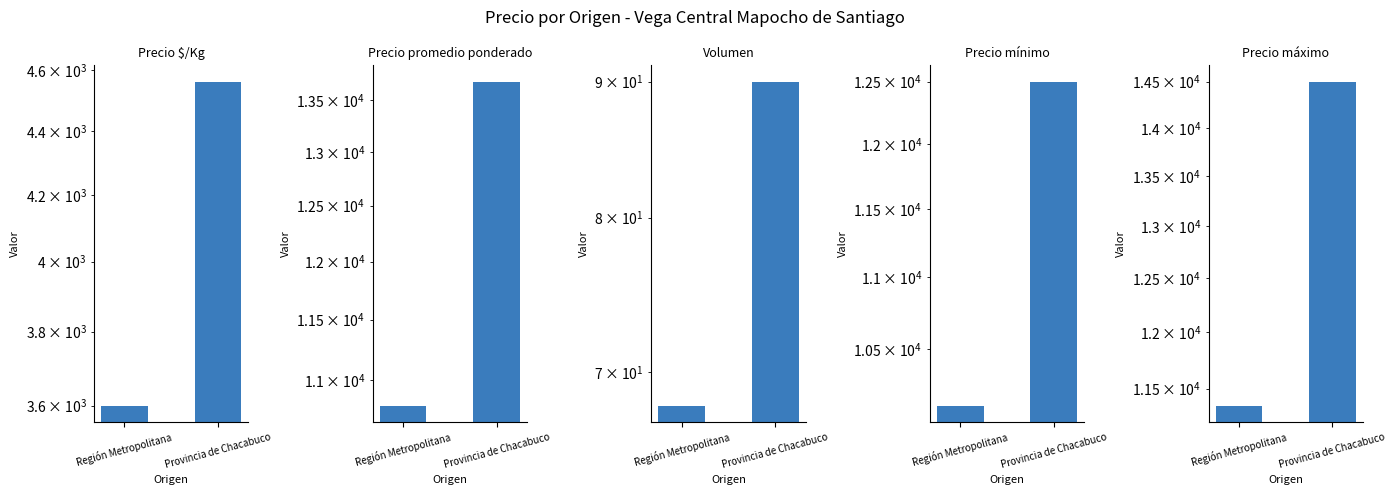

What is the minimum value shown in the chart?

68